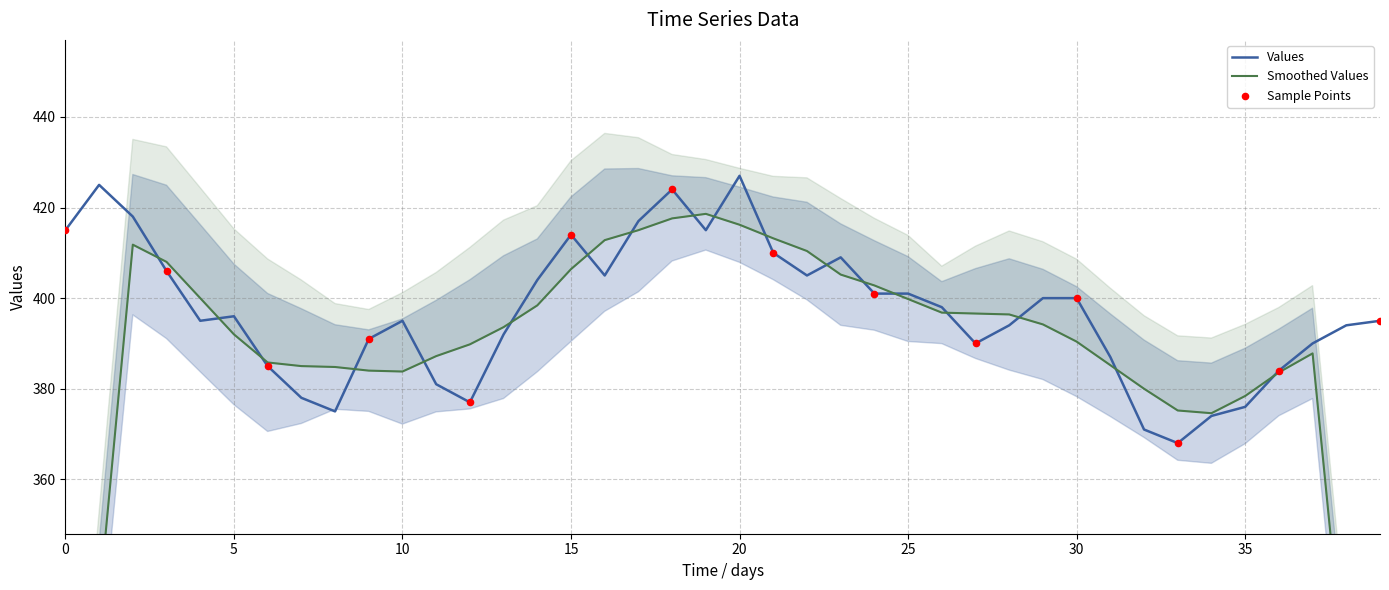

Between 14 and 13, which is larger?

14